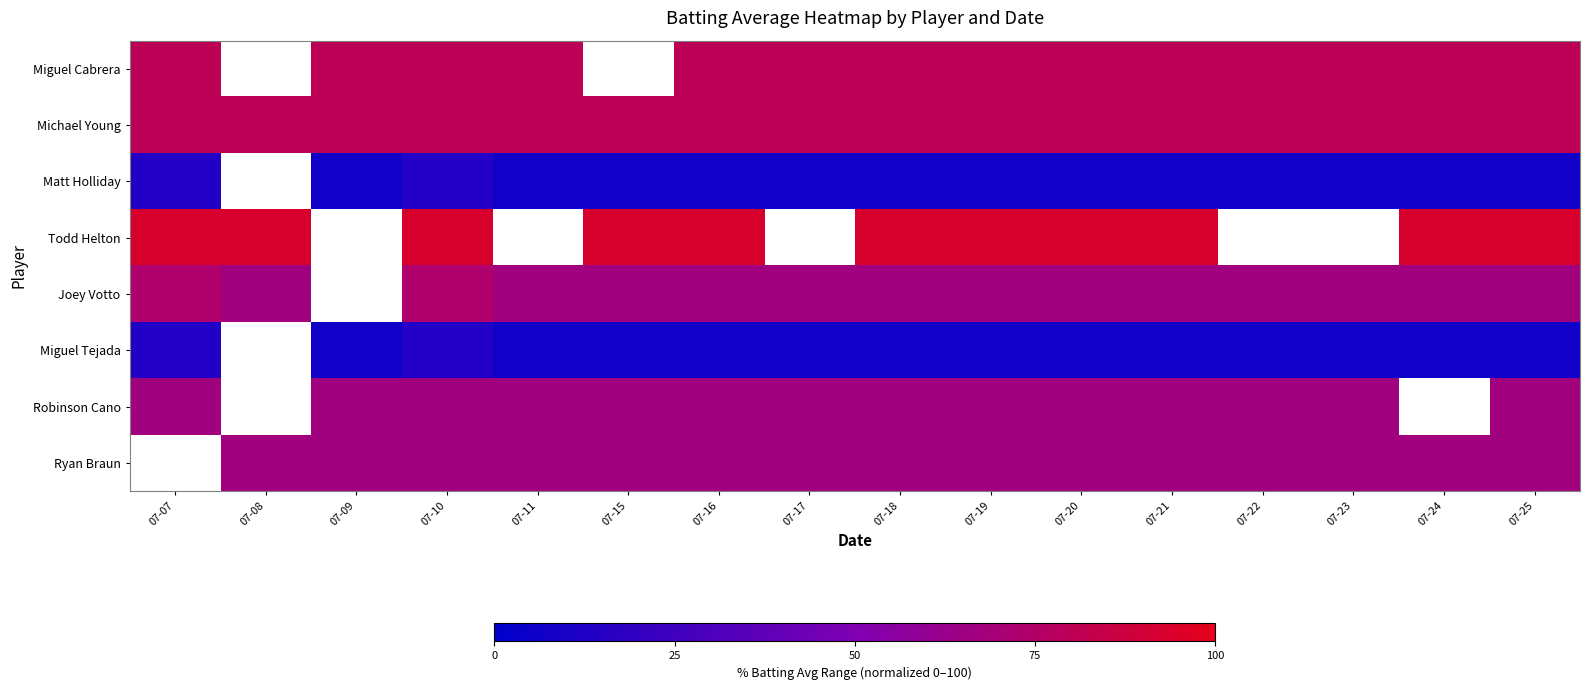

At 07-18, list the series in order from smallest to largest.

Matt Holliday, Miguel Tejada, Joey Votto, Robinson Cano, Ryan Braun, Miguel Cabrera, Michael Young, Todd Helton